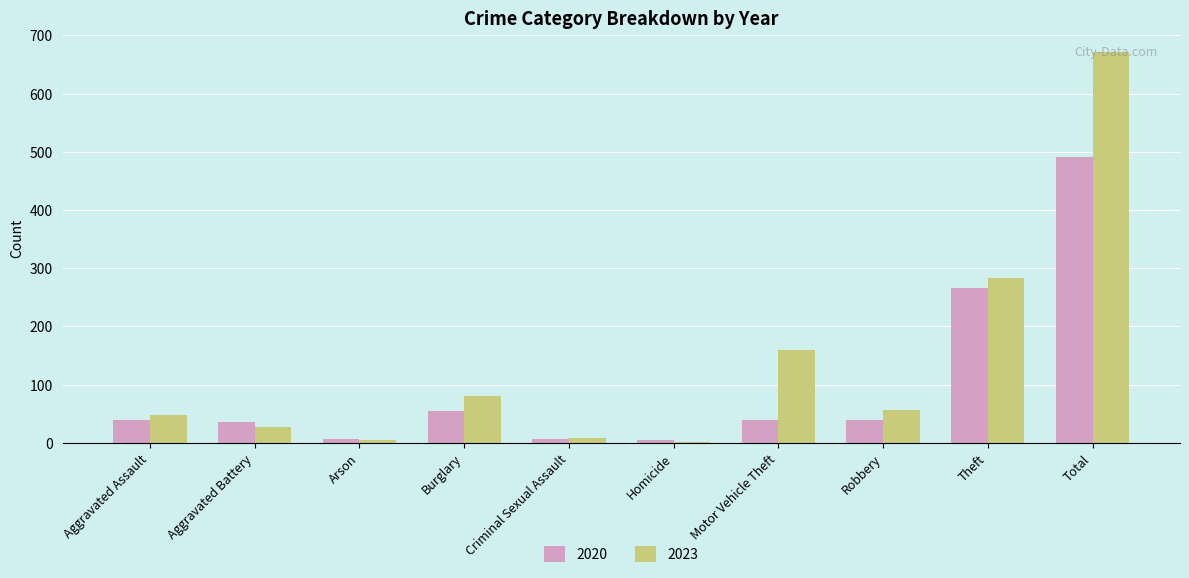

Are the bars grouped side by side (vs. stacked)?

Yes